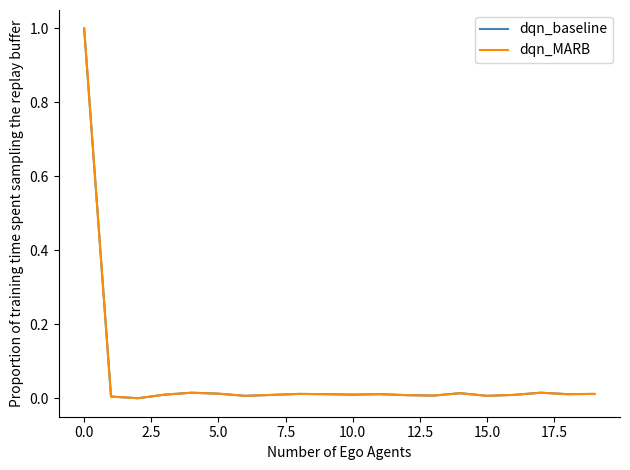

True or false: dqn_MARB has more than 1 interior local peaks.

True